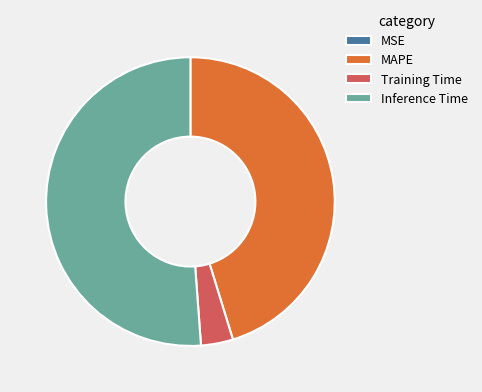

The MAPE slice represents 57% of the pie. True or false?

False